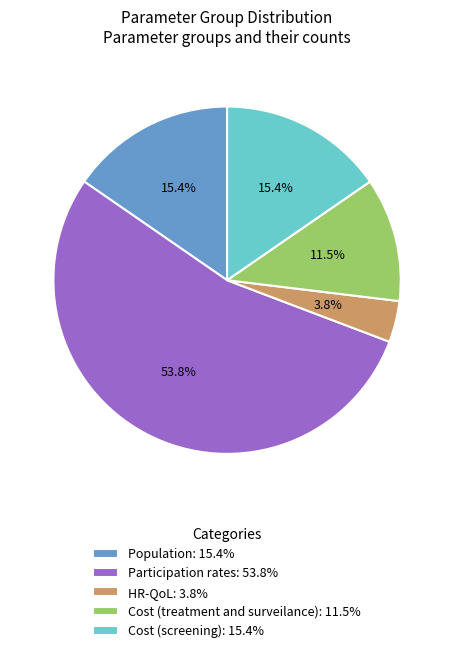

Combined, what portion of the pie is Cost (treatment and surveilance): 11.5% and Cost (screening): 15.4%?

26.9%